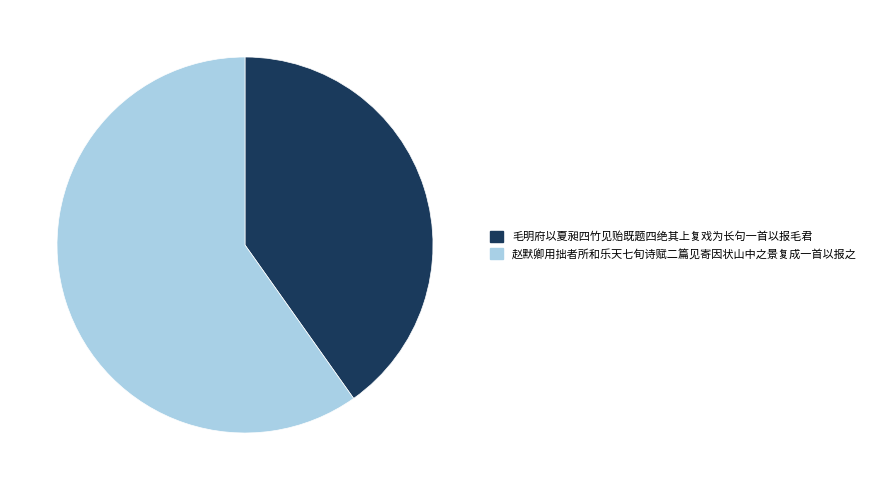

Do 毛明府以夏昶四竹见贻既题四绝其上复戏为长句一首以报毛君 and 赵默卿用拙者所和乐天七旬诗赋二篇见寄因状山中之景复成一首以报之 together represent more than half of the pie?

Yes